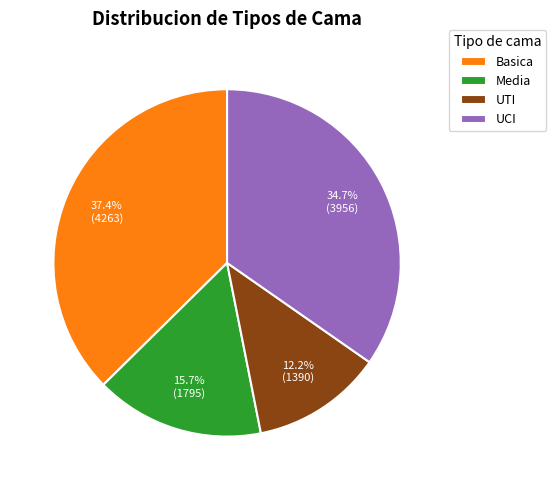

Does UTI account for over 50% of the chart?

No